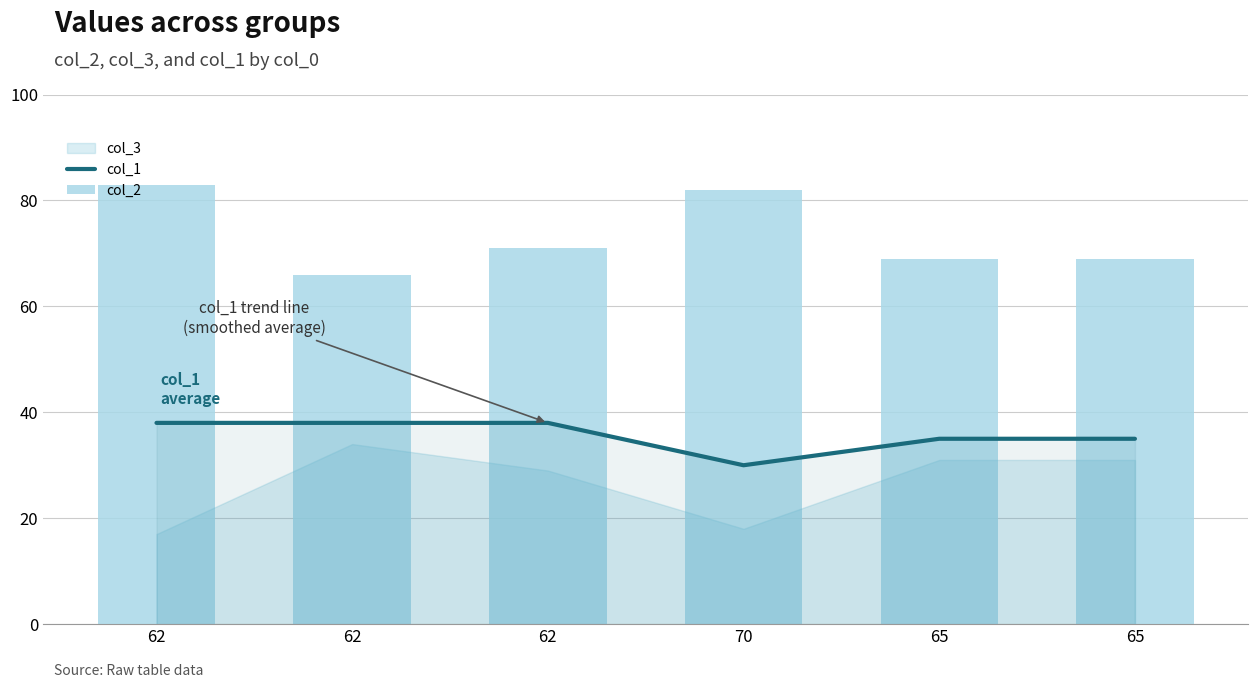

At which category is the sum across all series the highest?

62